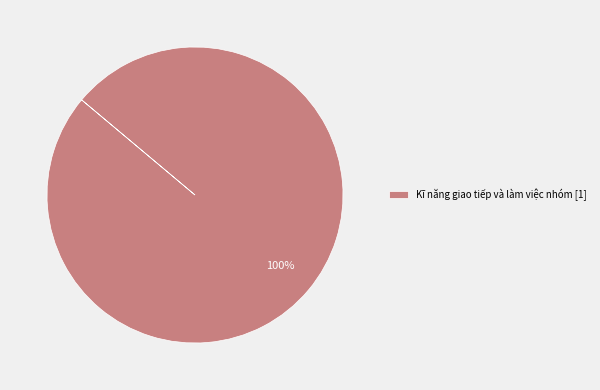

What percentage is the Kĩ năng giao tiếp và làm việc nhóm [1] slice, to the nearest percent?

100%